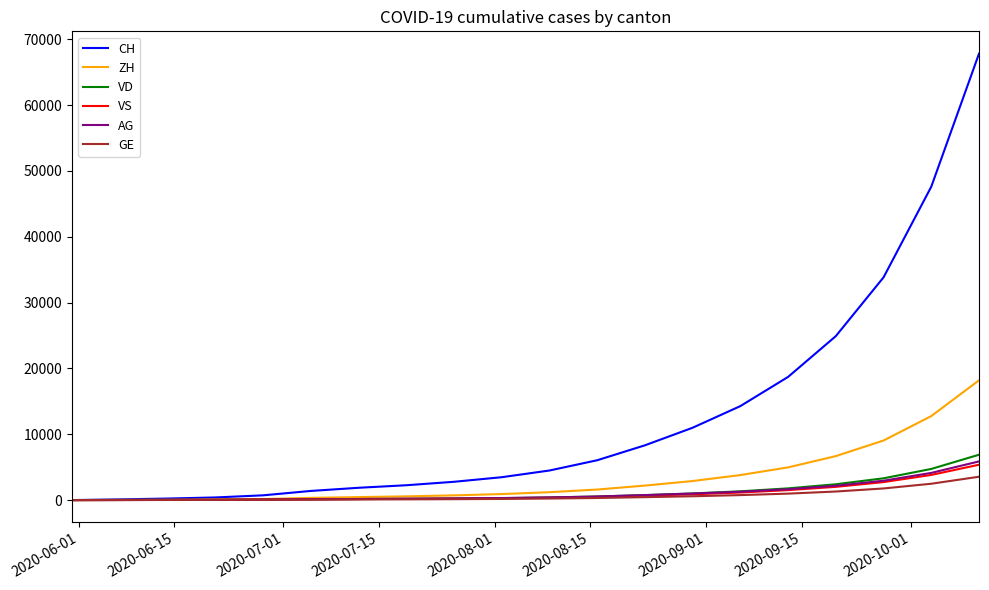

Count the number of data series in this chart.

6